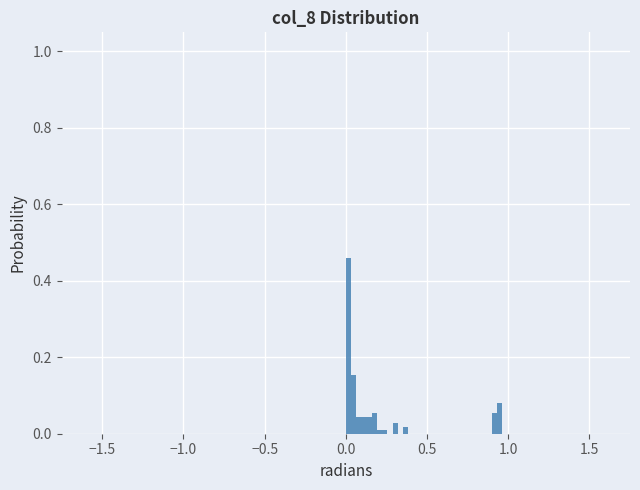

Read against the x-axis, roughly where is the centre of the tallest bar?

0.00